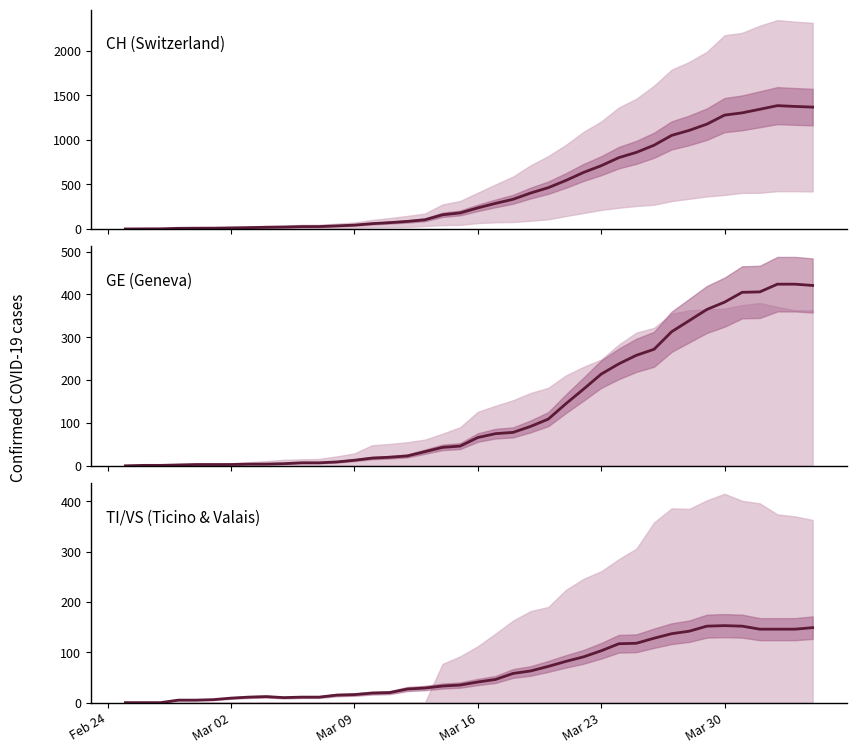

At which label does GE (Geneva) reach its minimum?

Feb 24